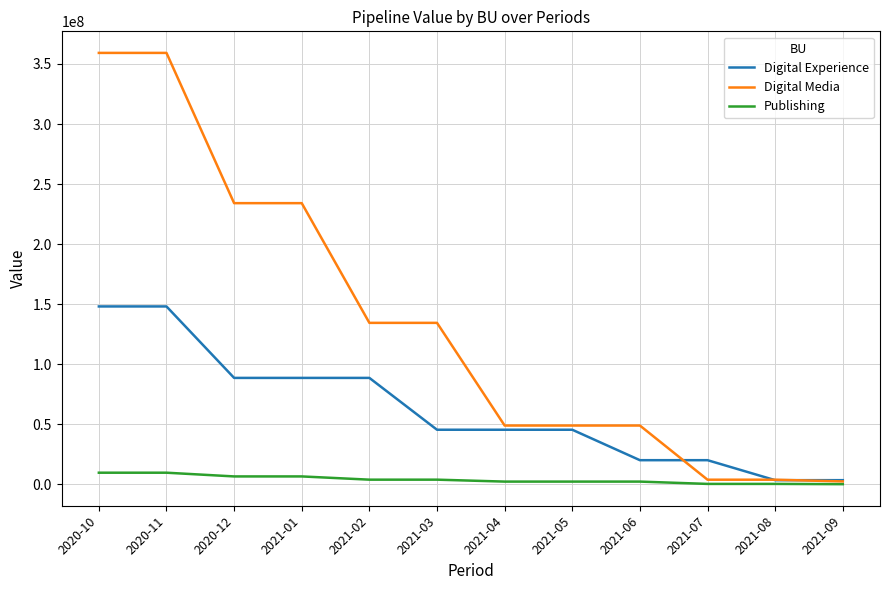

At 2021-02, list the series in order from largest to smallest.

Digital Media, Digital Experience, Publishing